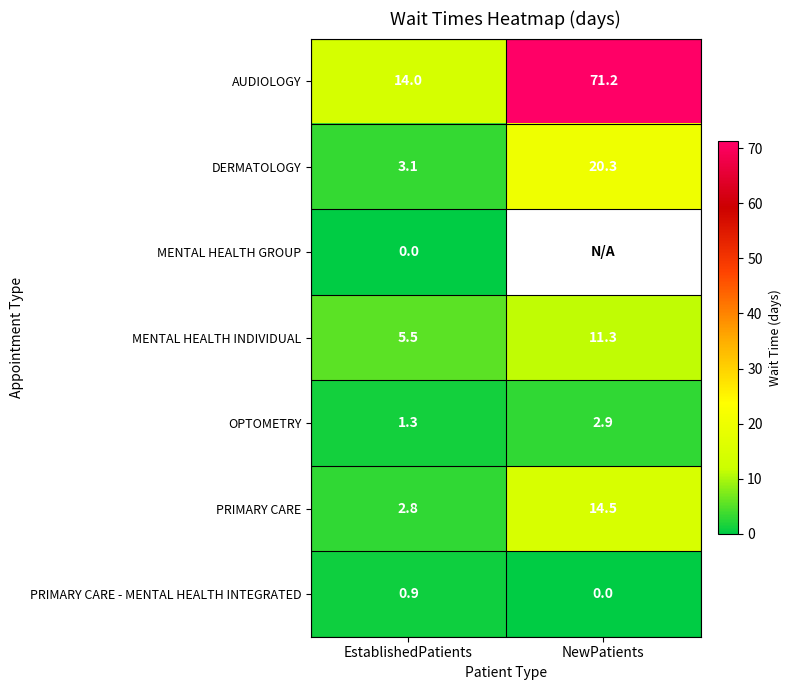

What is the spread (max minus min) of values at EstablishedPatients?

14.0